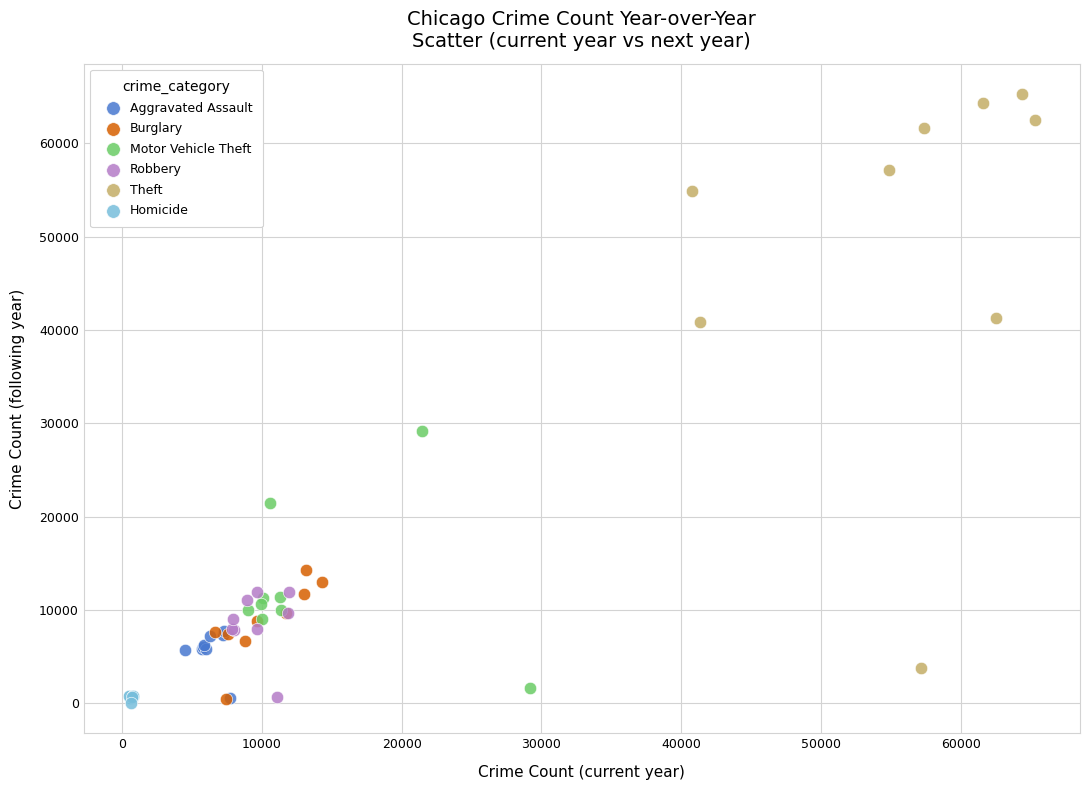

Which series reaches the maximum Y coordinate?

Theft